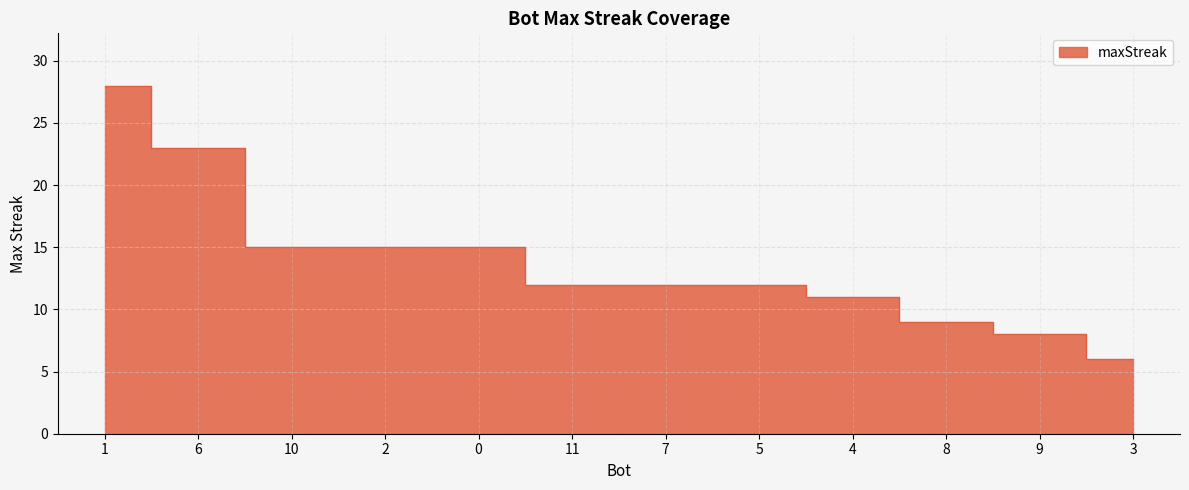

At which category does the chart reach its minimum across all series?

3